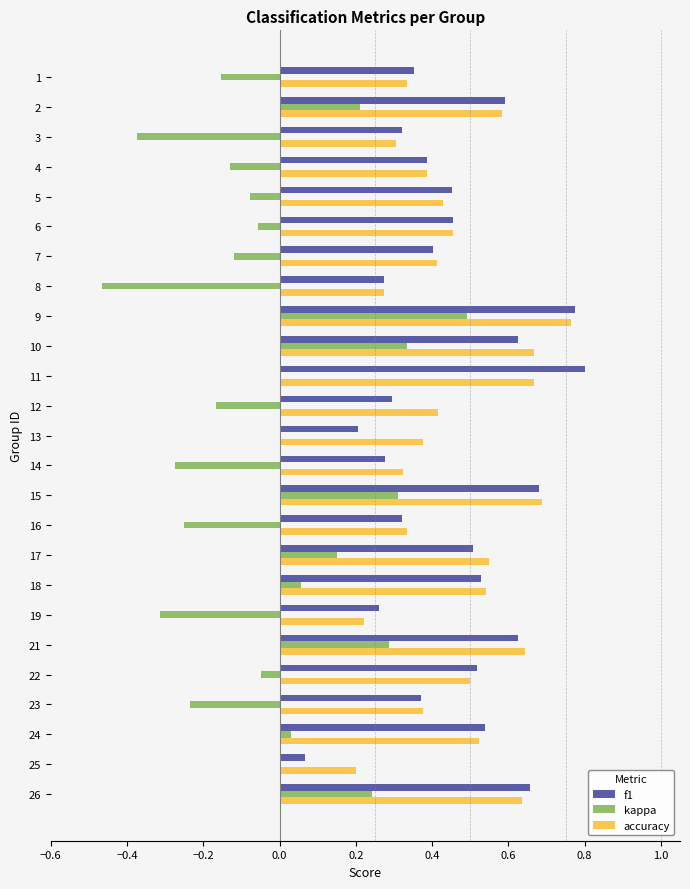

How many categories are shown in the chart?

25